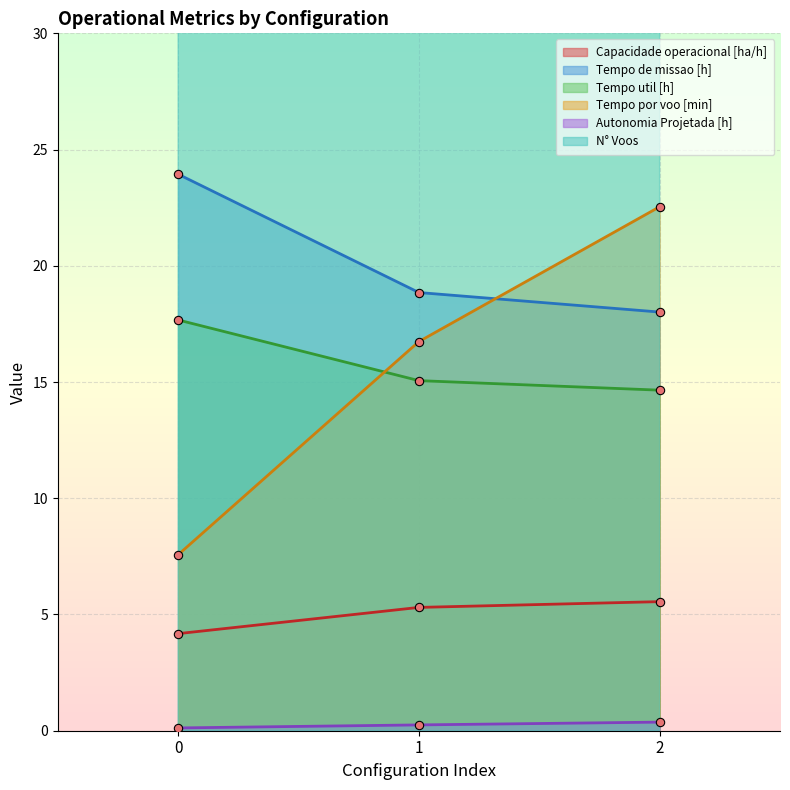

Which has a higher value, 2 or 1?

2